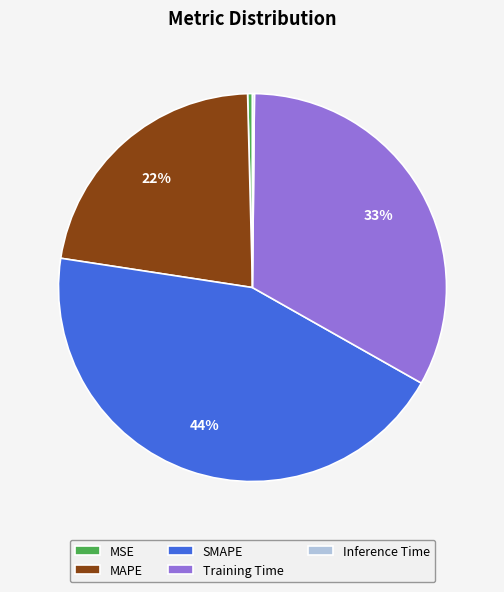

Which slice is the largest?

SMAPE